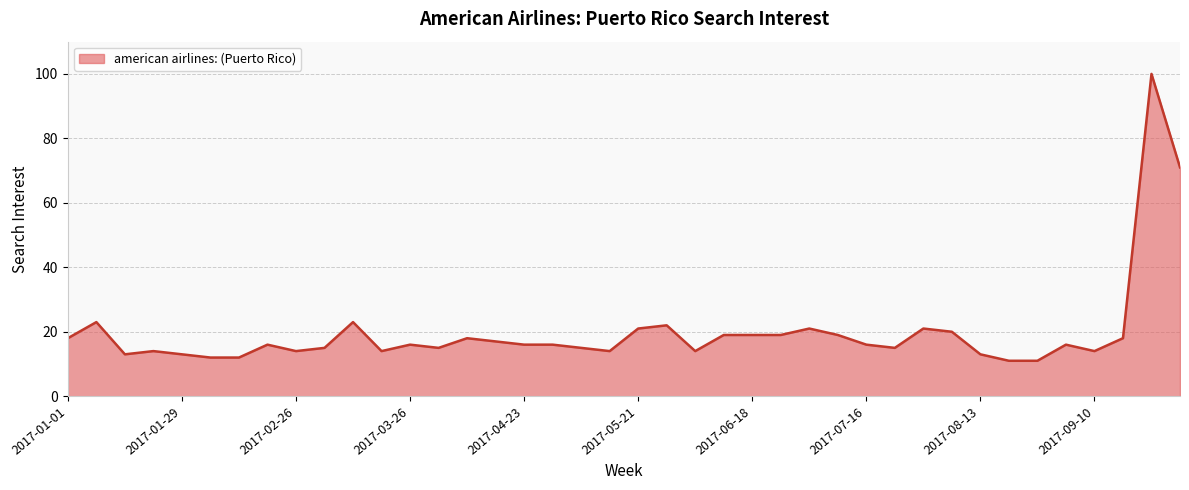

What is the difference between the maximum and minimum values?

89